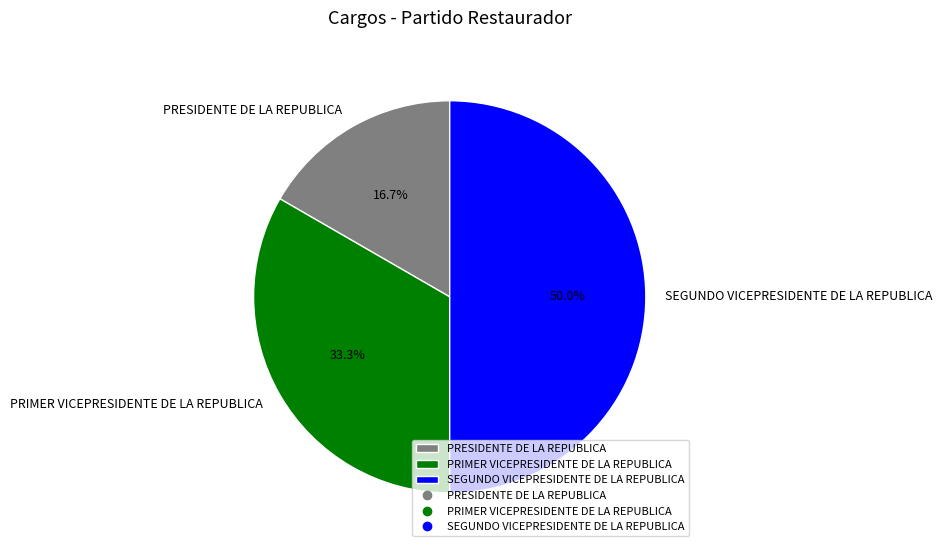

Is it true that SEGUNDO VICEPRESIDENTE DE LA REPUBLICA is 55% of the pie?

False